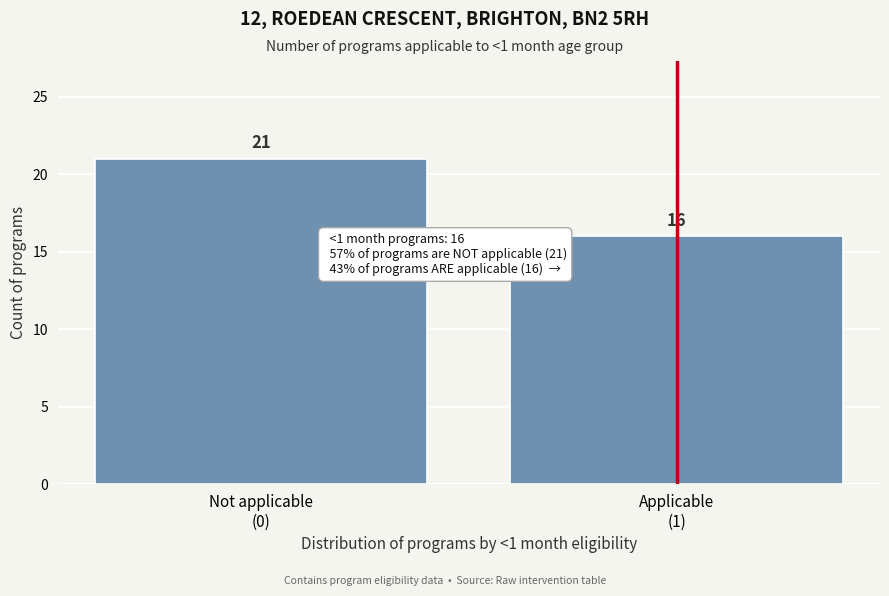

Reading left to right, what are all the values shown in this chart?

21	16